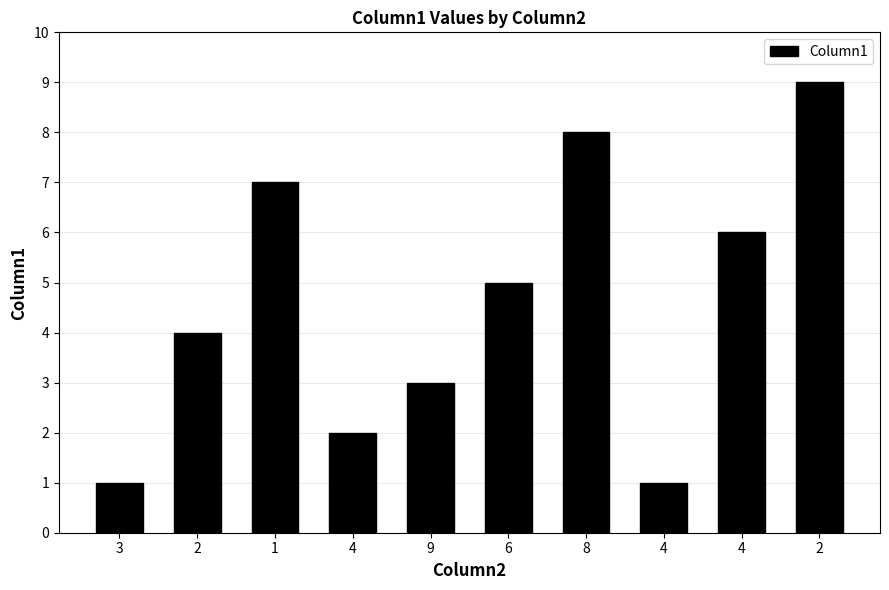

What is the sum of the values at 4 and 6?

6